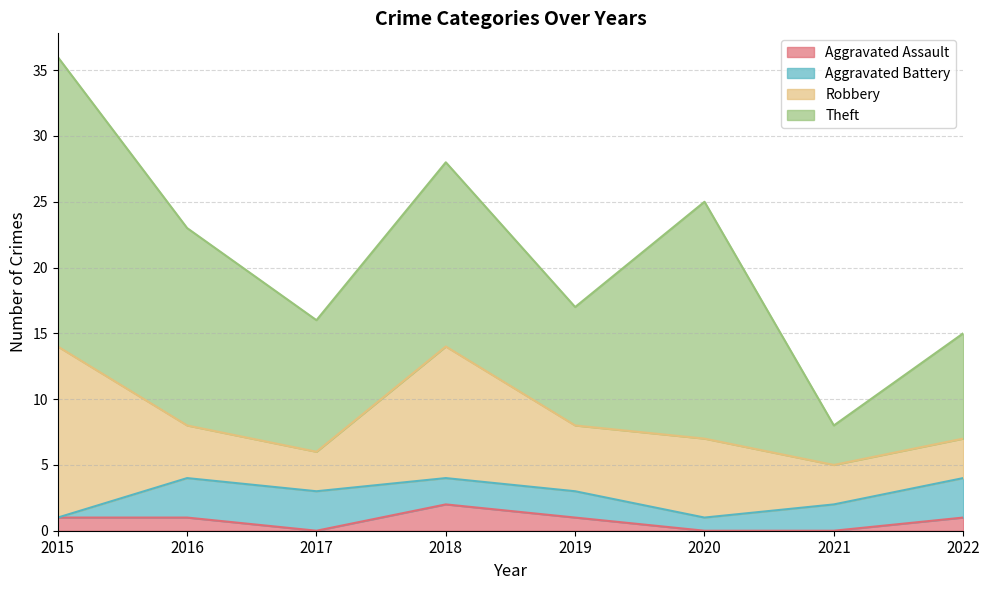

How many values in the Robbery series exceed 5?

3